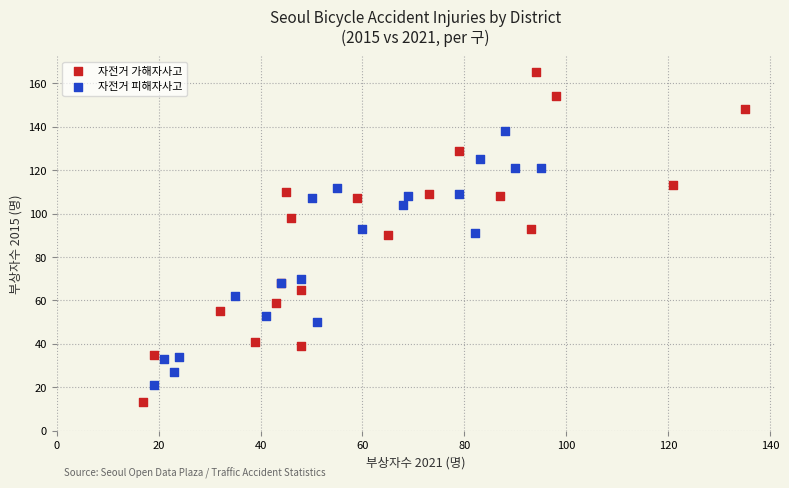

Which series reaches the maximum Y coordinate?

자전거 가해자사고